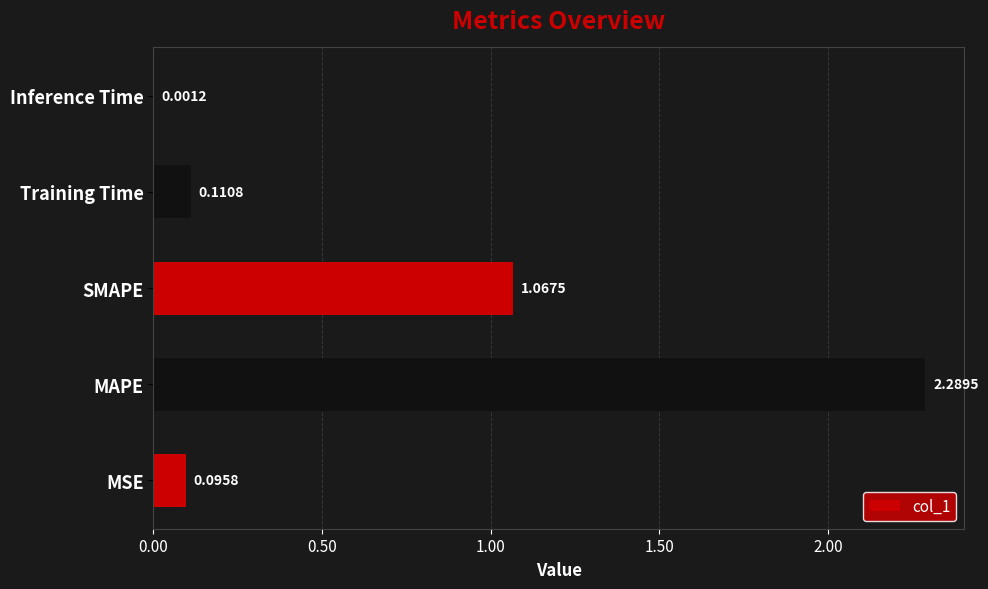

What is the sum of all values?

3.6